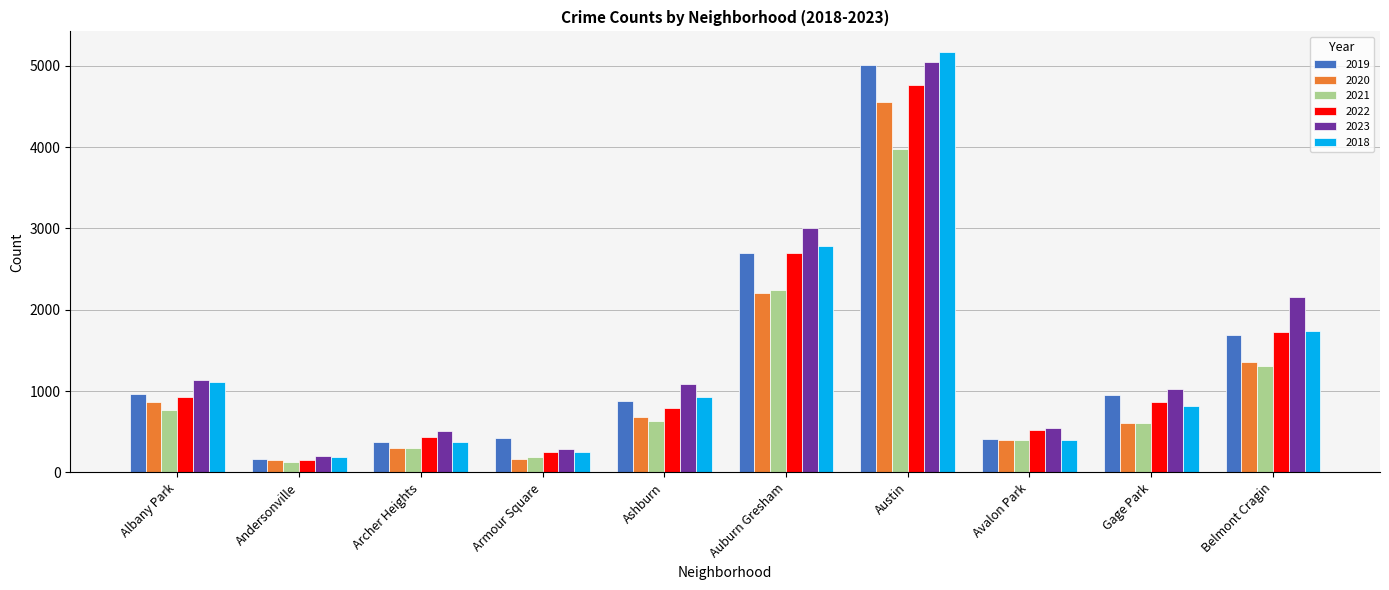

True or false: 2022 has a value of 2703 at Auburn Gresham.

True